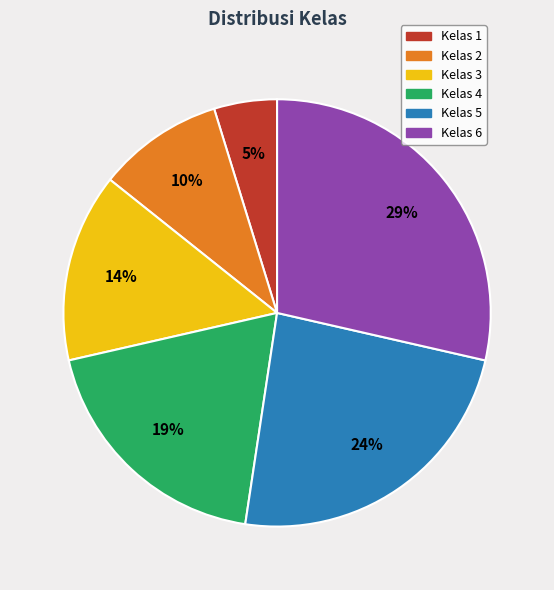

To the nearest percent, what is the difference between the Kelas 2 and Kelas 6 slice percentages?

19%